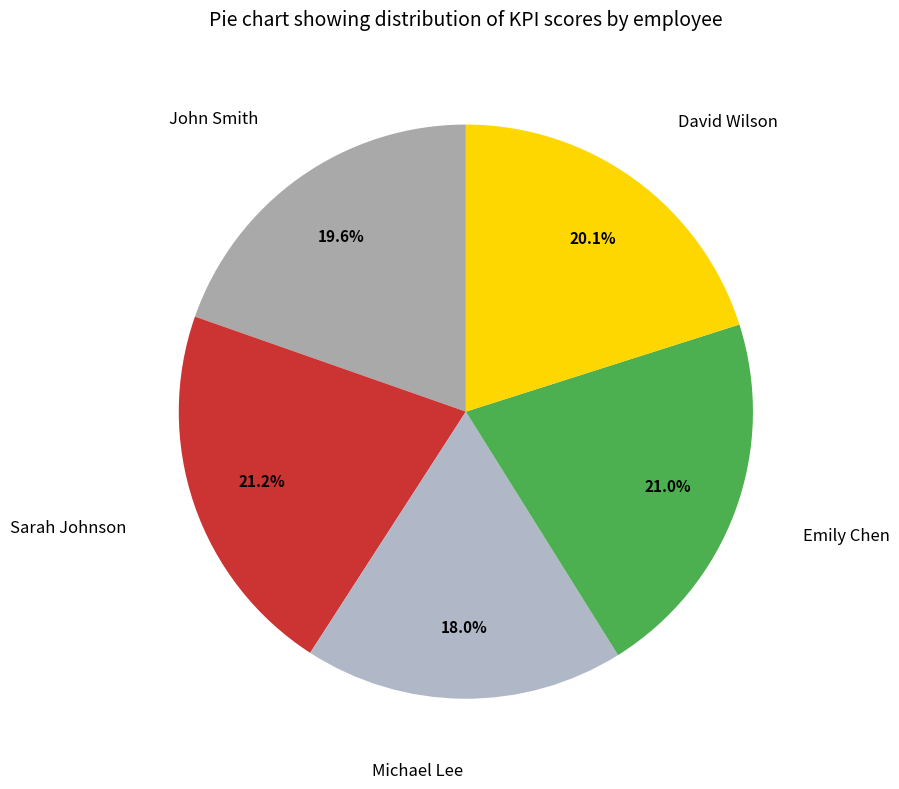

True or false: Michael Lee accounts for 9% of the total.

False